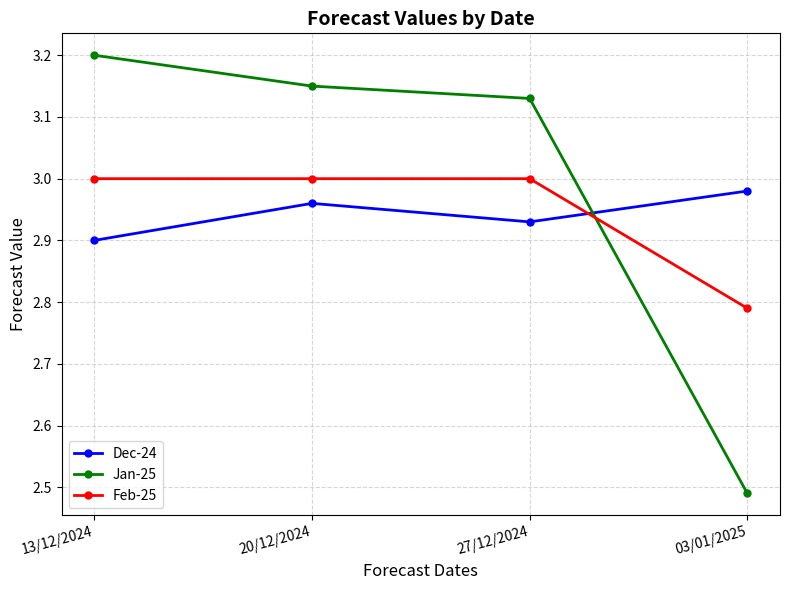

Rank the series by their maximum value, from lowest to highest.

Dec-24, Feb-25, Jan-25